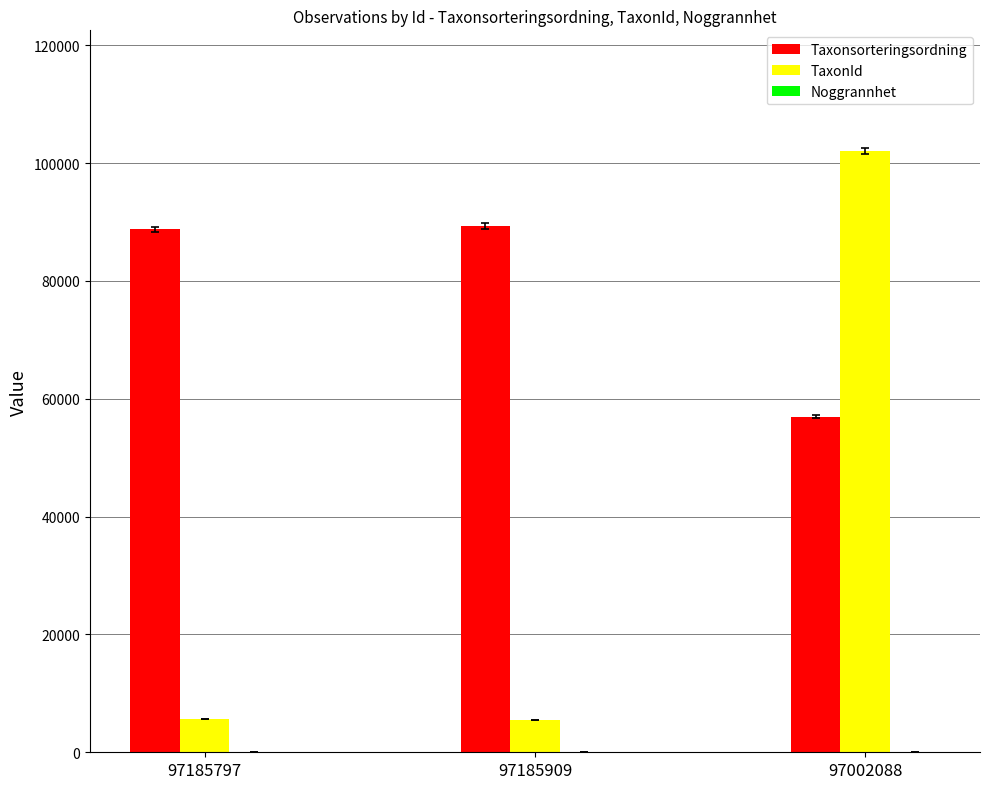

The Taxonsorteringsordning series shows 121116 at 97185797. True or false?

False